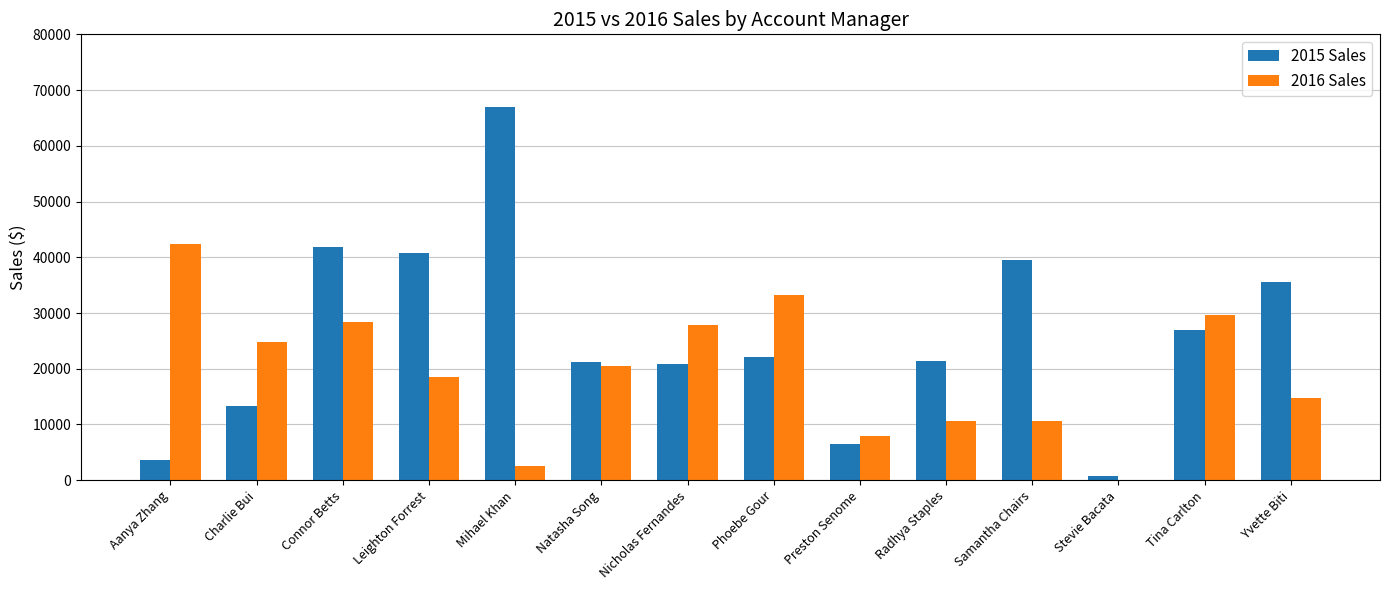

The 2015 Sales series shows 35551.7 at Yvette Biti. True or false?

True